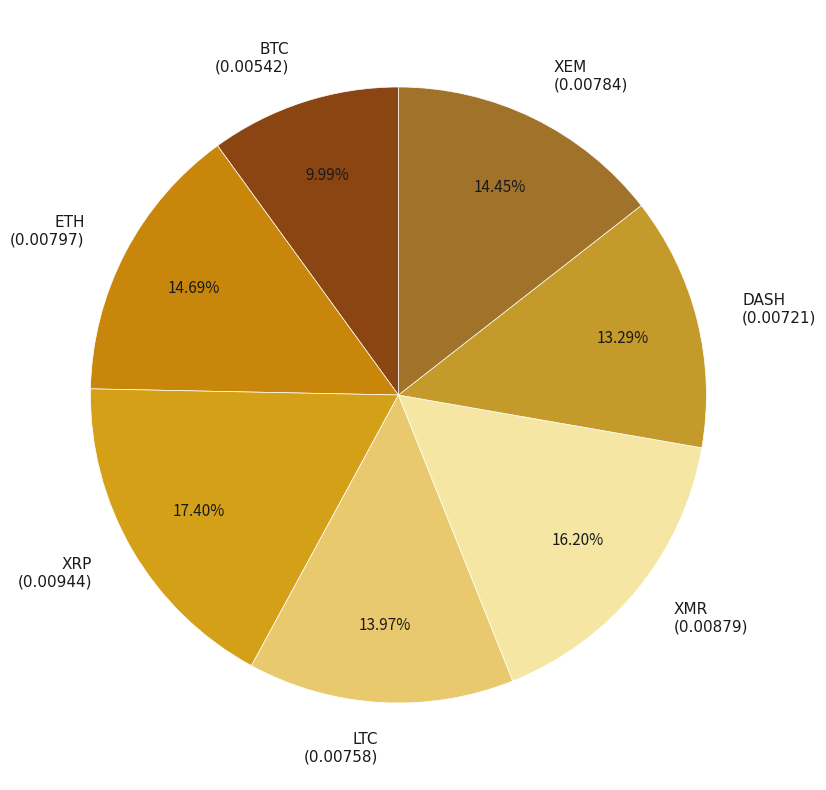

What is the smallest slice in the pie chart?

BTC